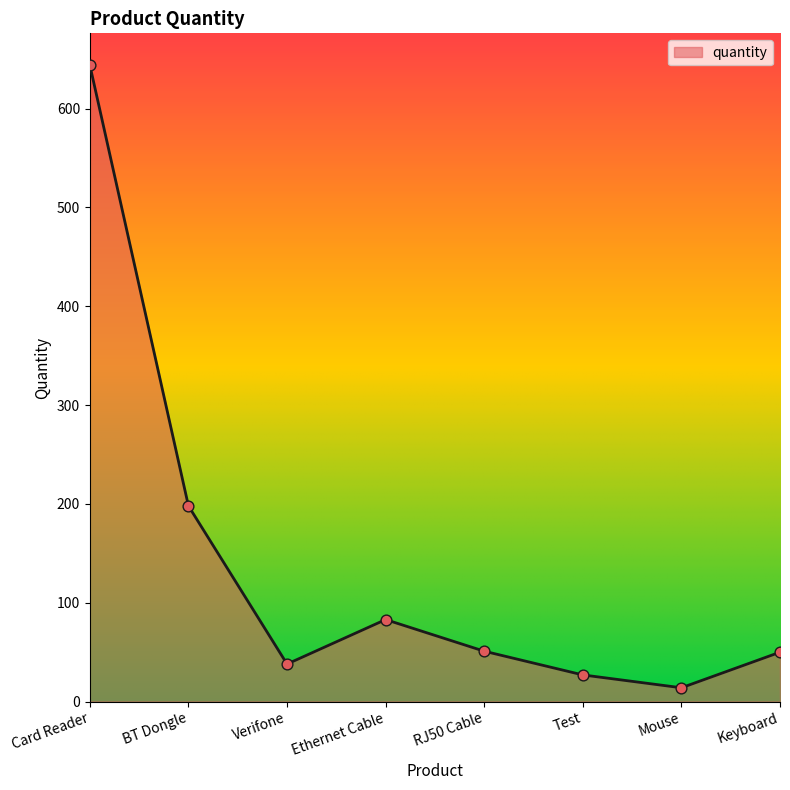

Which has a higher value, Verifone or RJ50 Cable?

RJ50 Cable